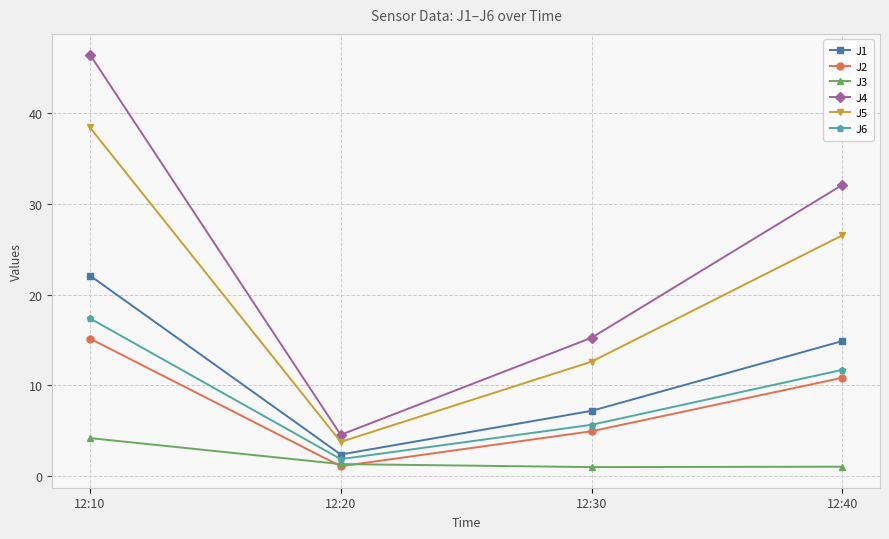

Where is J6 nearest to the value 9?

12:40